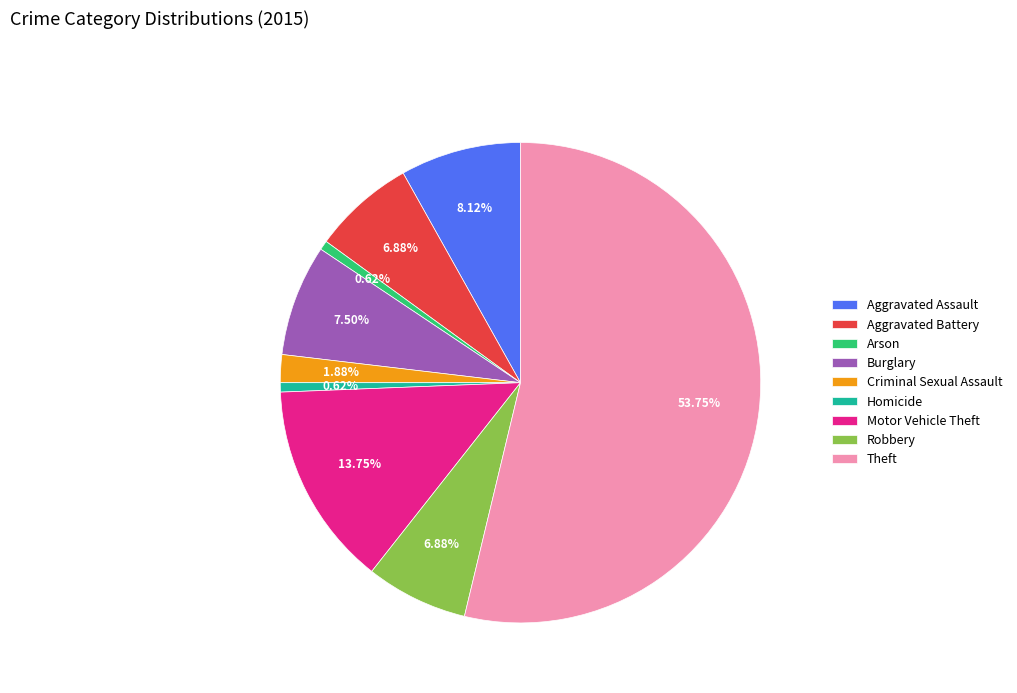

Is there any slice that represents more than half of the pie?

Yes